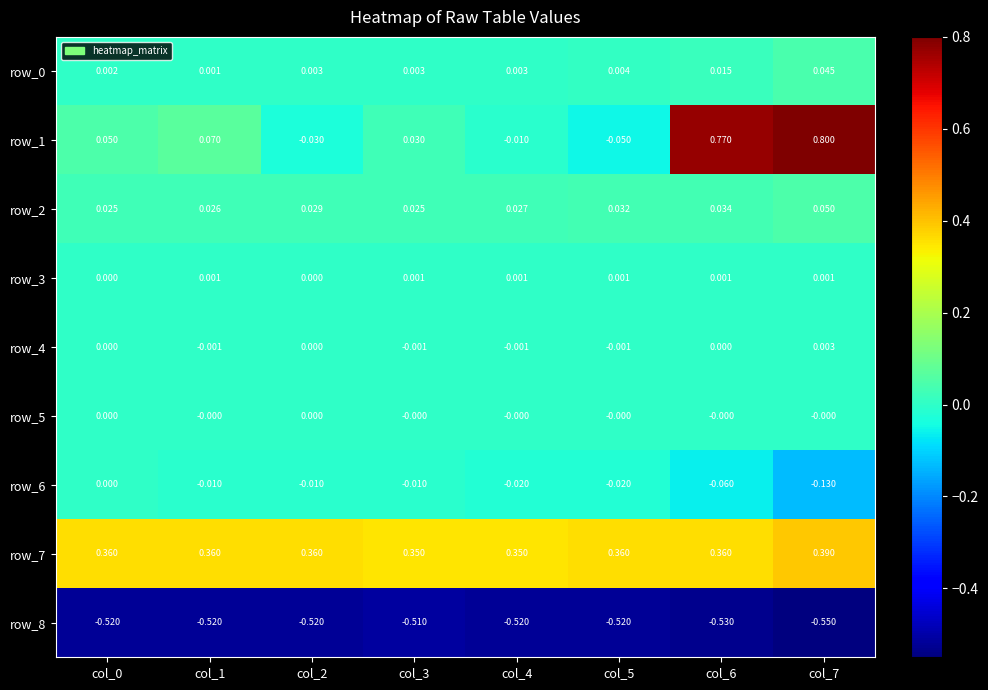

What is the spread (max minus min) of values at col_5?

0.9